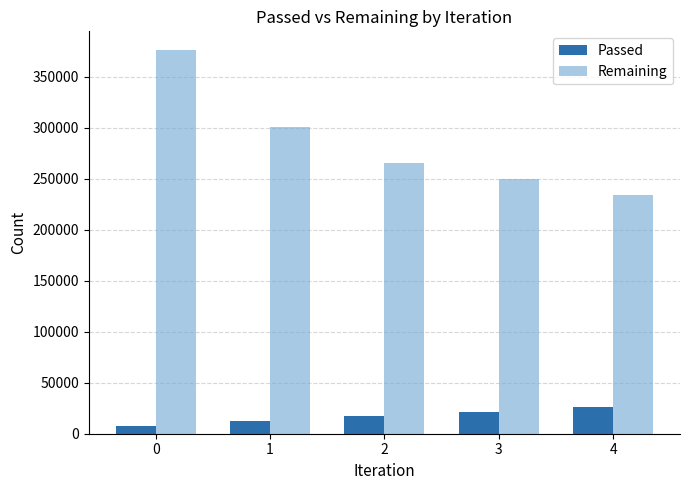

The Passed series shows 12528 at 1. True or false?

True